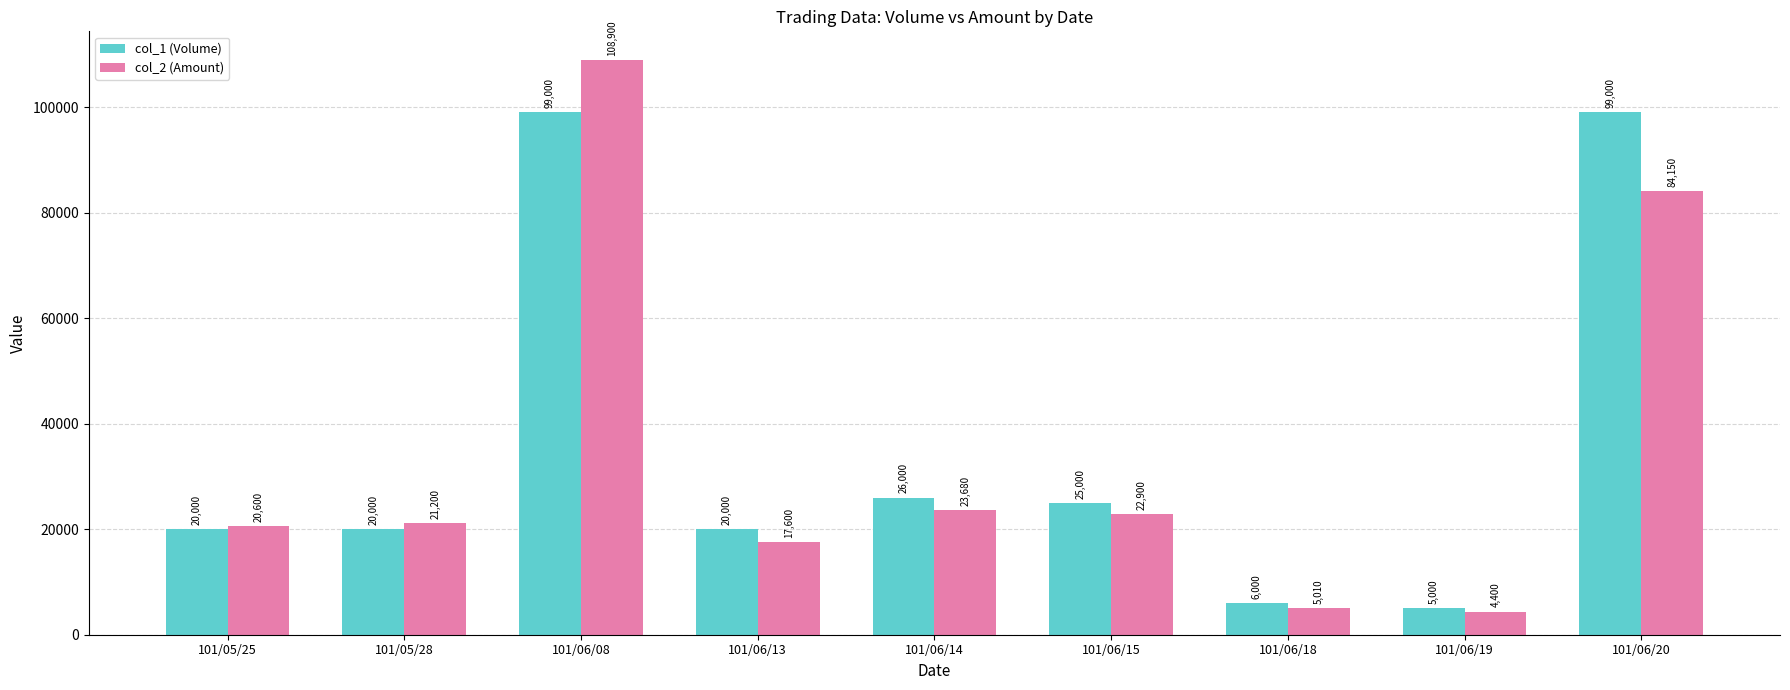

What is the sum of the col_2 (Amount) values at 101/06/08 and 101/06/20?

193050